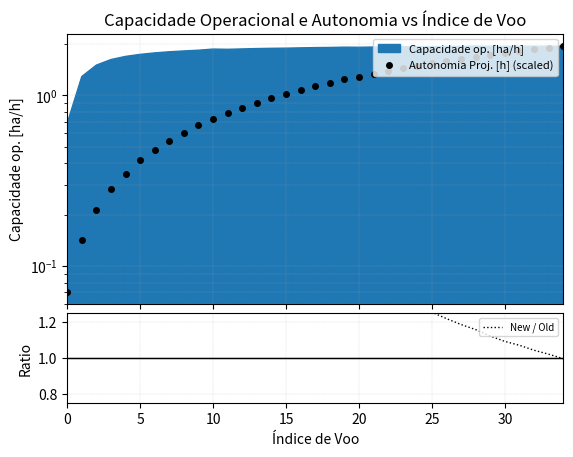

What is the average value of the Autonomia Proj. [h] (scaled) series?

1.1